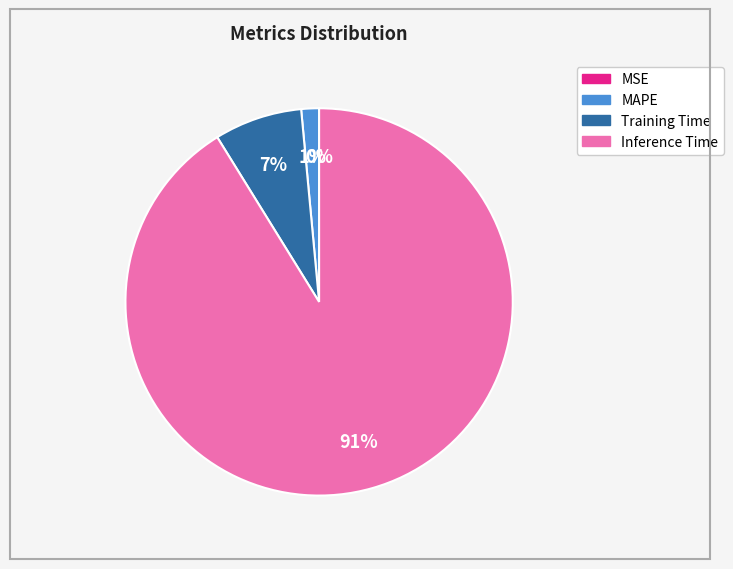

Does any single category account for the majority?

Yes